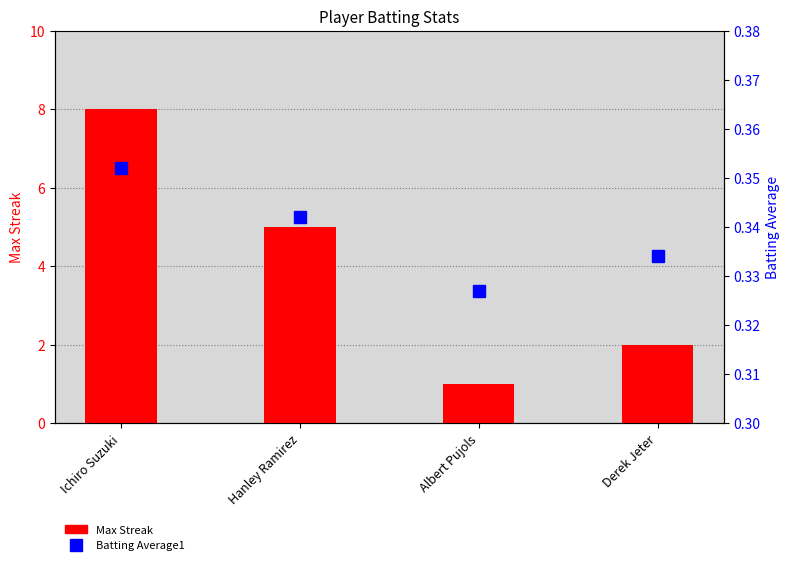

At which label does Batting Average1 reach its peak?

Ichiro Suzuki